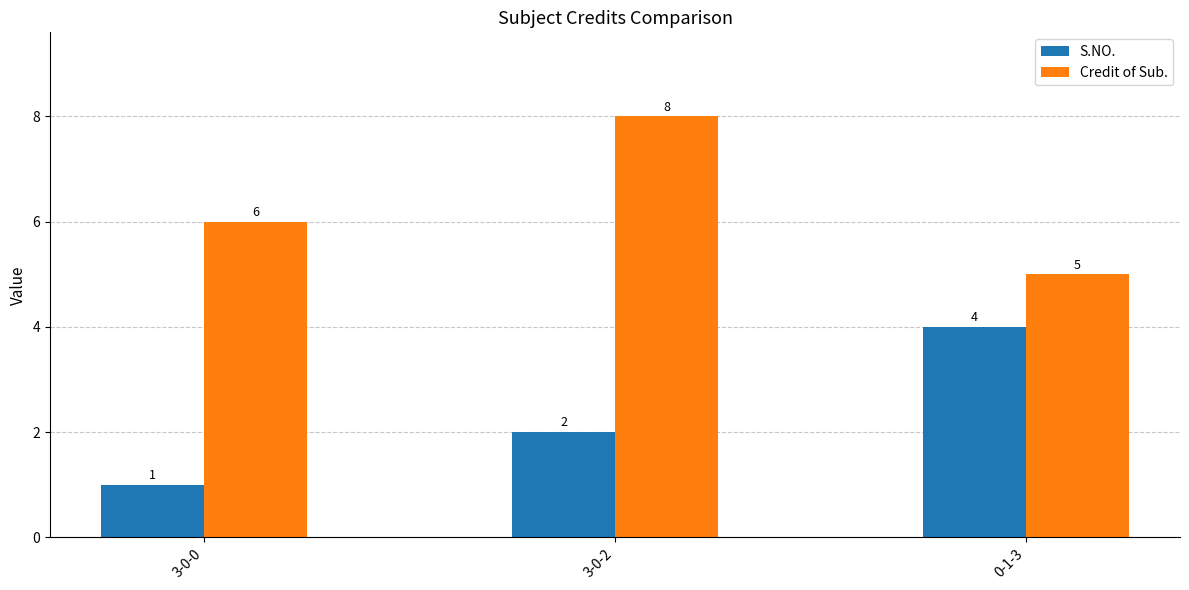

True or false: Credit of Sub. has a value of 8 at 3-0-2.

True